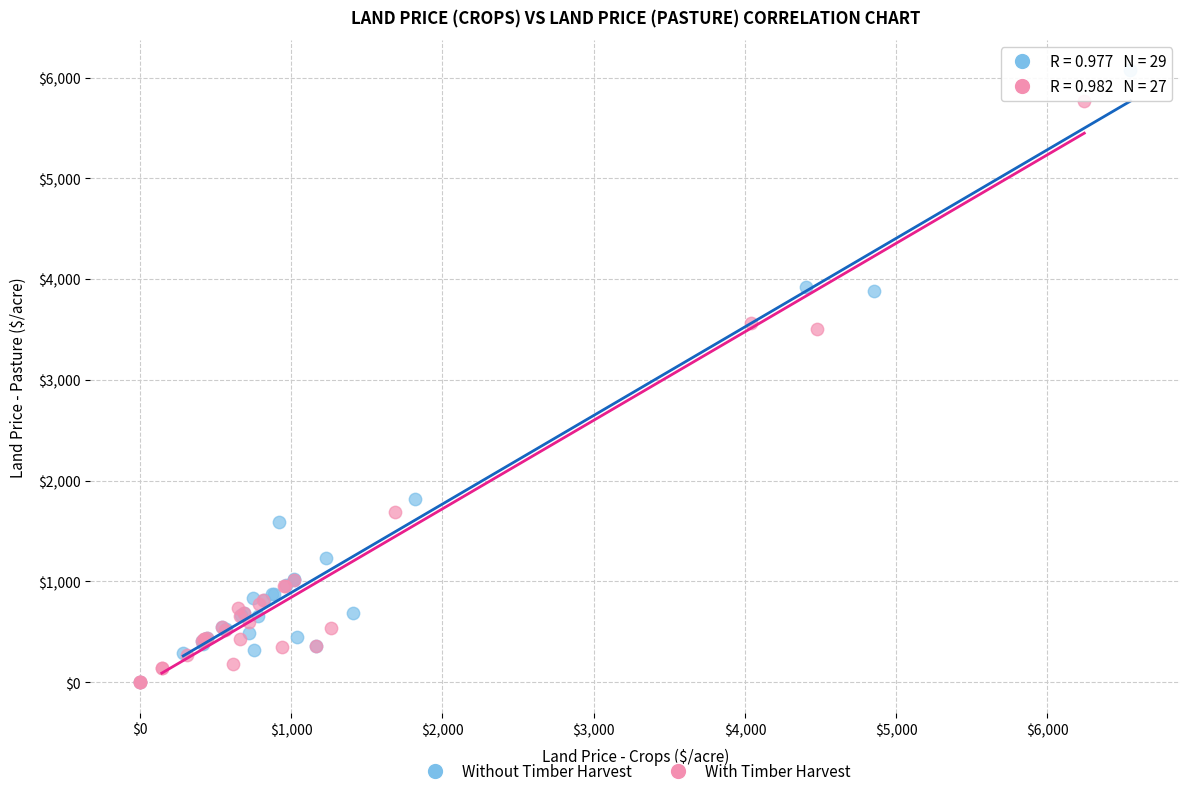

Which series reaches the maximum Y coordinate?

Without Timber Harvest